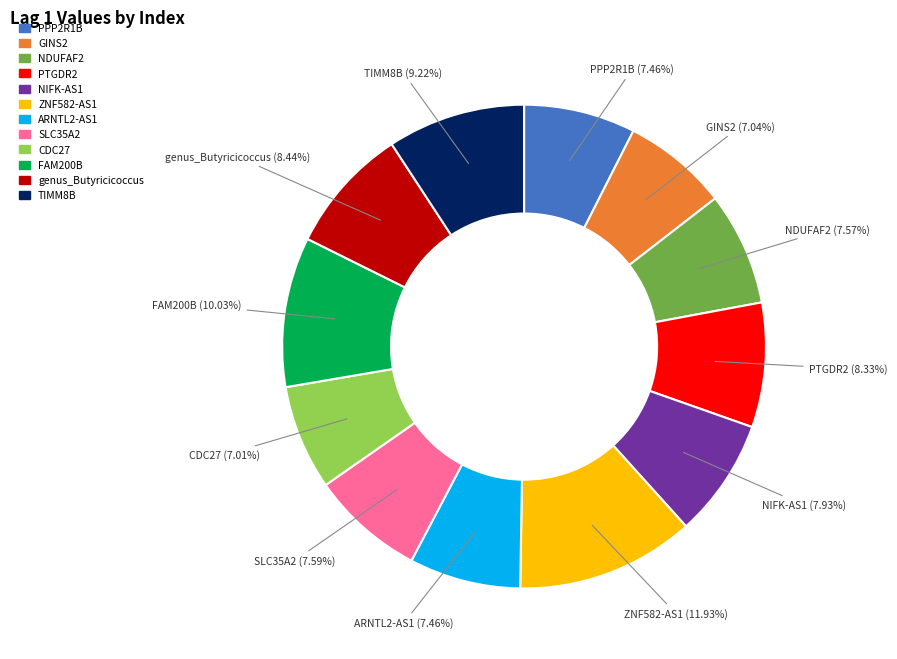

How many slices are in this pie chart?

12